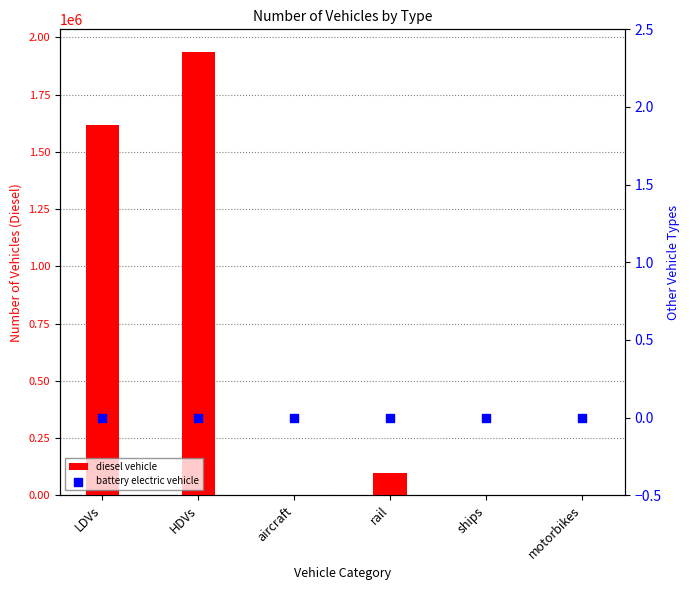

At which category is the sum across all series the highest?

HDVs